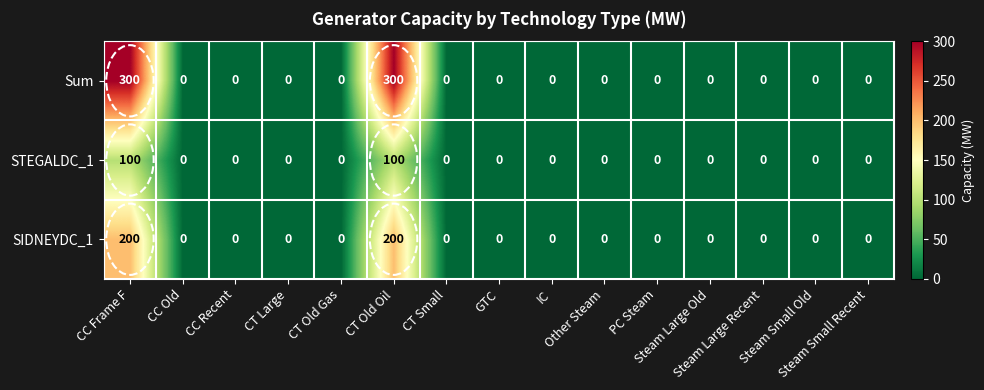

What is the greatest value displayed?

300